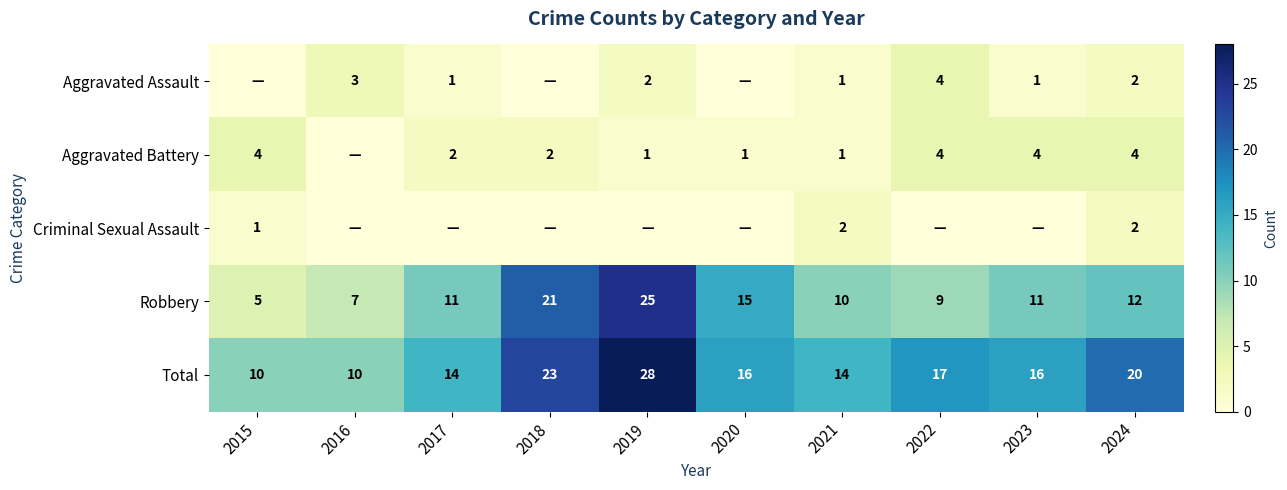

The value of Robbery at 2015 is 5. True or false?

True